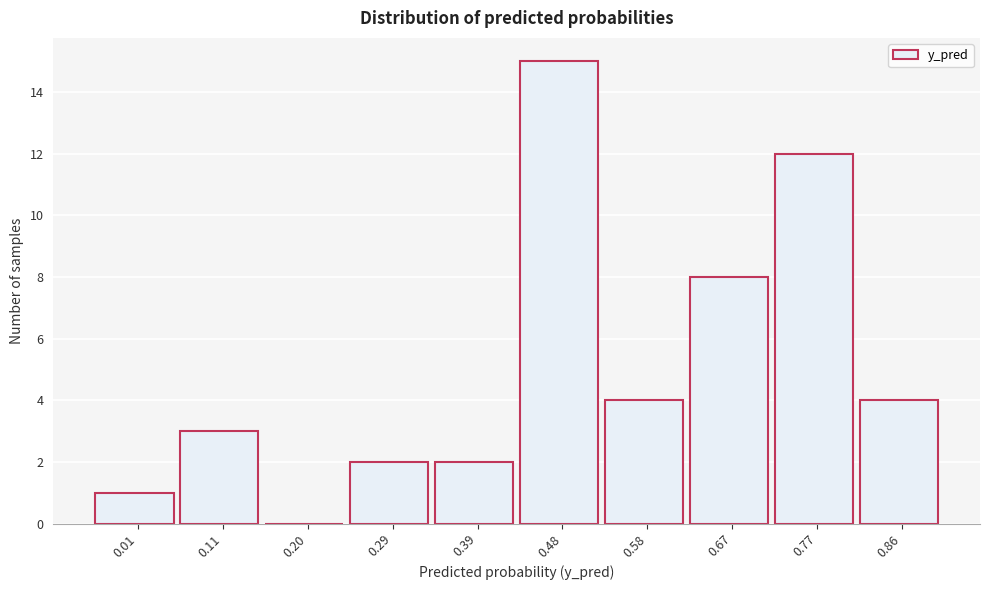

Reading right to left, transcribe all the data shown in this chart.

0.86=4	0.77=12	0.67=8	0.58=4	0.48=15	0.39=2	0.29=2	0.20=0	0.11=3	0.01=1